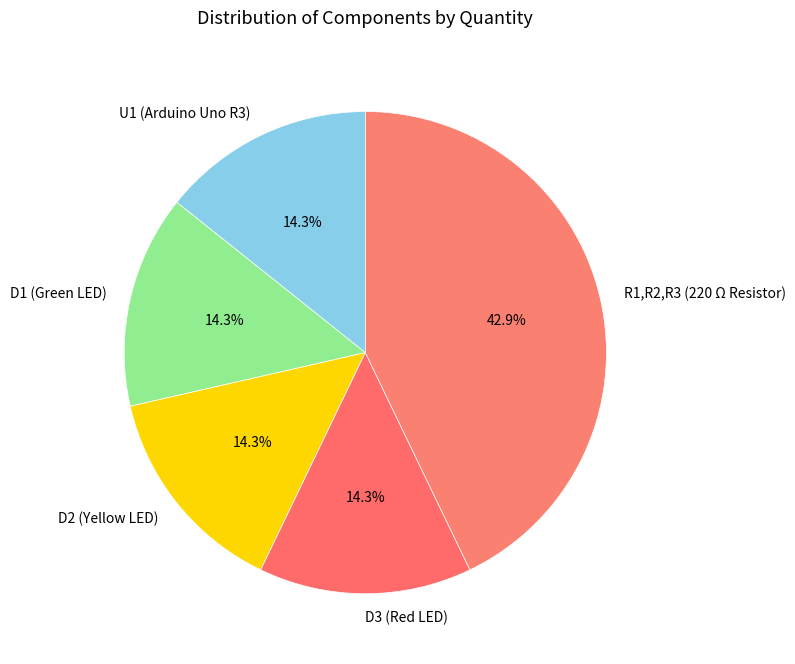

Which category has the biggest portion of the pie?

R1,R2,R3 (220 Ω Resistor)